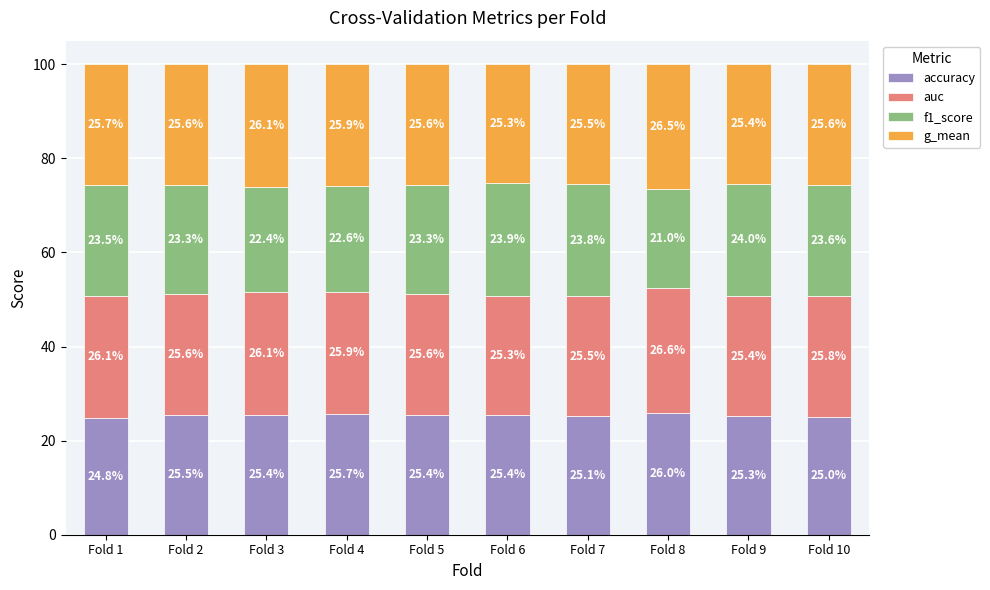

At which label is accuracy closest to 25?

Fold 10